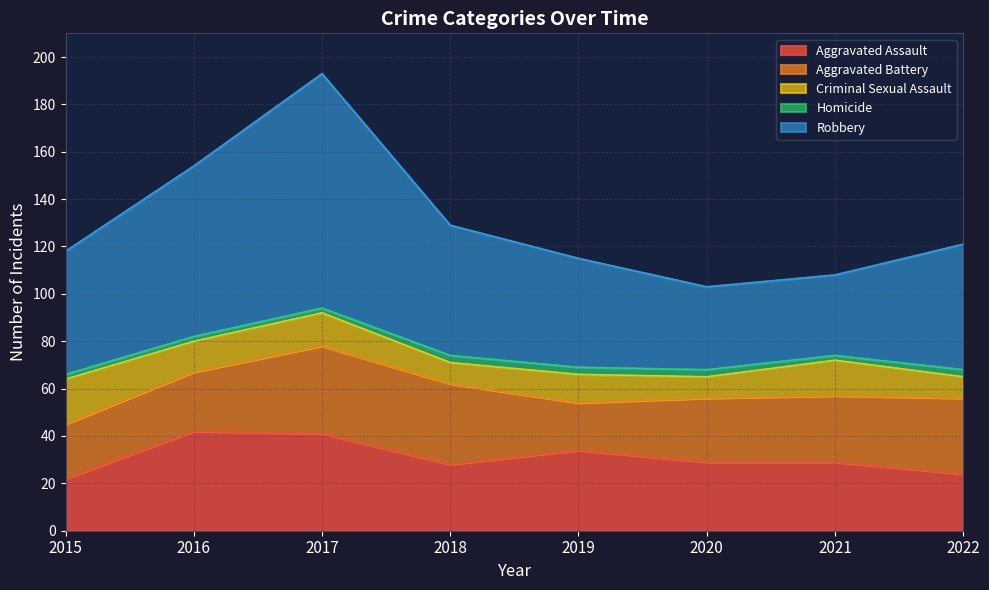

What is the difference between the second highest and second lowest values in the Homicide series?

1